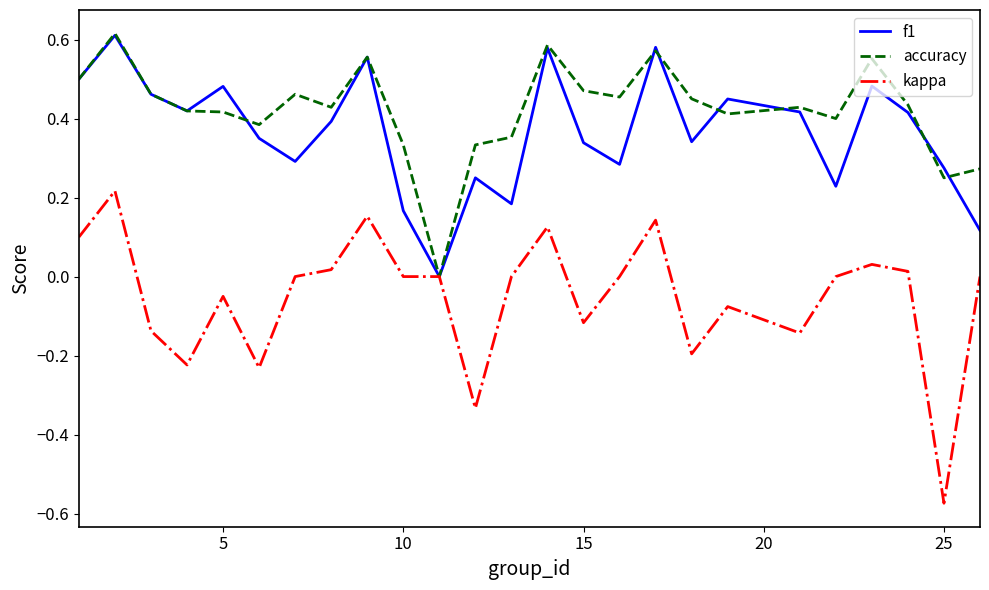

Which series has the largest total across all categories?

accuracy